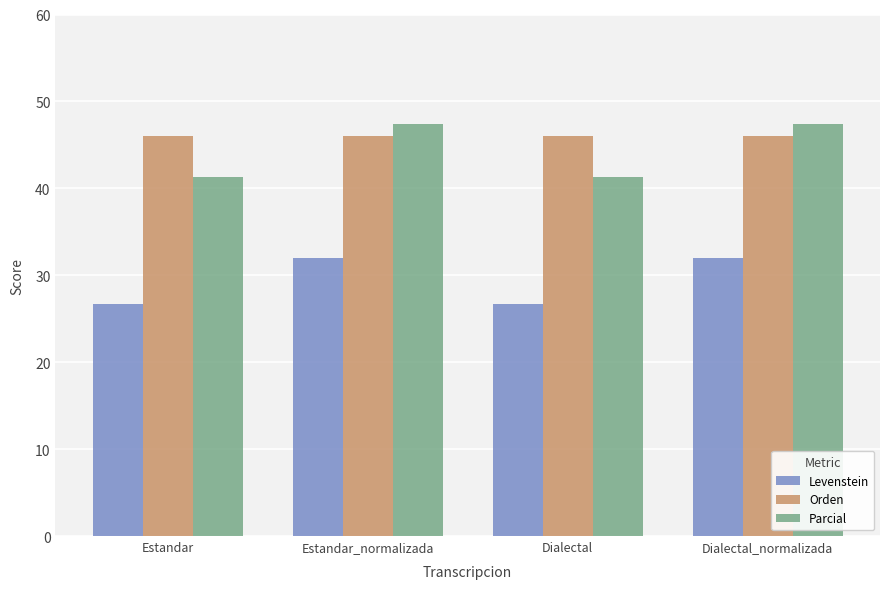

Is the value of Orden at Estandar greater than the value of Parcial at Dialectal_normalizada?

No